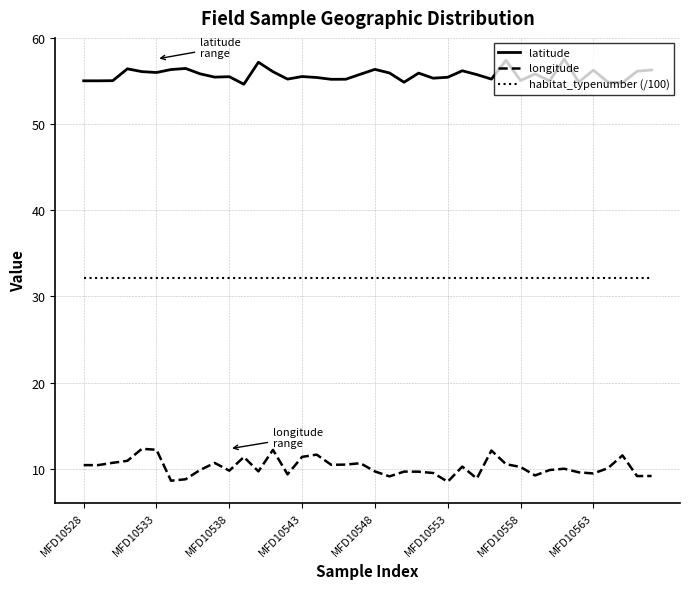

How many series are shown in this chart?

3